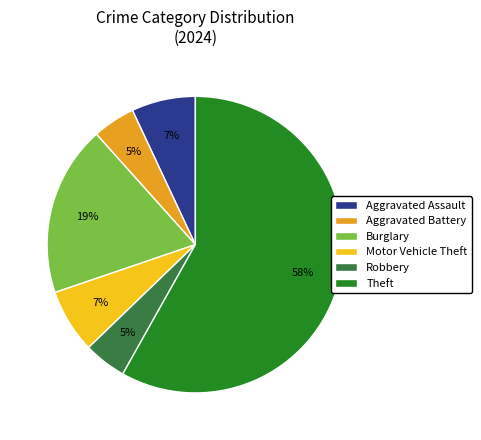

What is the largest slice in the pie chart?

Theft